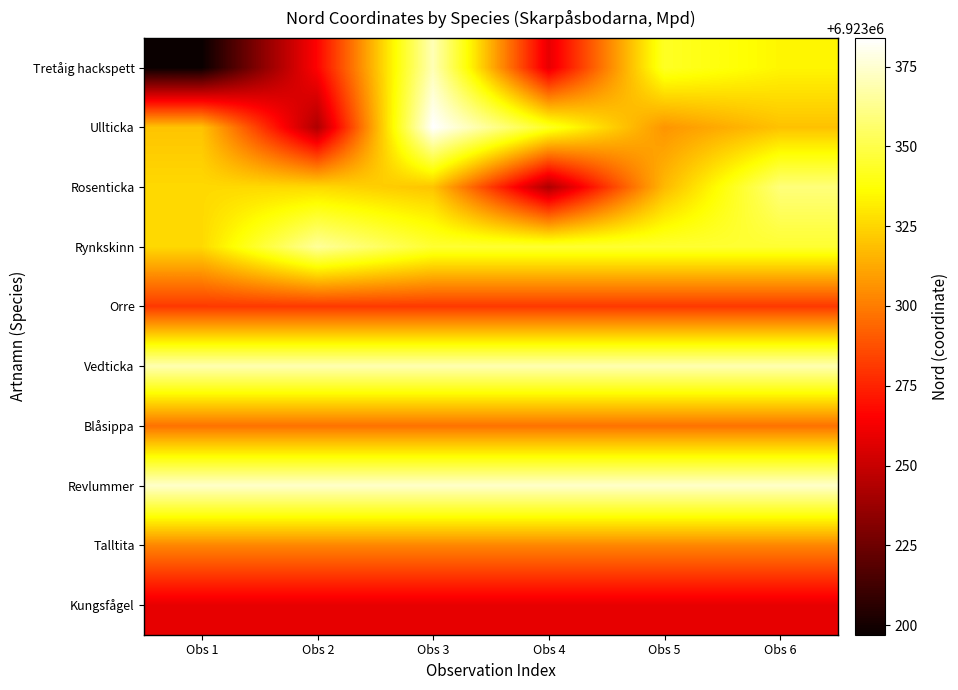

Reading left to right, list all the values displayed in this chart.

Tretåig hackspett: Obs 1=6923197.0	Obs 2=6923266.0	Obs 3=6923370.0	Obs 4=6923259.0	Obs 5=6923343.0	Obs 6=6923334.0
Ullticka: Obs 1=6923320.0	Obs 2=6923243.0	Obs 3=6923384.0	Obs 4=6923343.0	Obs 5=6923307.0	Obs 6=6923319.4
Rosenticka: Obs 1=6923326.0	Obs 2=6923326.0	Obs 3=6923320.0	Obs 4=6923243.0	Obs 5=6923317.0	Obs 6=6923359.0
Rynkskinn: Obs 1=6923326.0	Obs 2=6923365.0	Obs 3=6923345.5	Obs 4=6923345.5	Obs 5=6923345.5	Obs 6=6923345.5
Orre: Obs 1=6923281.0	Obs 2=6923281.0	Obs 3=6923281.0	Obs 4=6923281.0	Obs 5=6923281.0	Obs 6=6923281.0
Vedticka: Obs 1=6923369.0	Obs 2=6923369.0	Obs 3=6923369.0	Obs 4=6923369.0	Obs 5=6923369.0	Obs 6=6923369.0
Blåsippa: Obs 1=6923297.0	Obs 2=6923297.0	Obs 3=6923297.0	Obs 4=6923297.0	Obs 5=6923297.0	Obs 6=6923297.0
Revlummer: Obs 1=6923374.0	Obs 2=6923374.0	Obs 3=6923374.0	Obs 4=6923374.0	Obs 5=6923374.0	Obs 6=6923374.0
Talltita: Obs 1=6923303.0	Obs 2=6923303.0	Obs 3=6923303.0	Obs 4=6923303.0	Obs 5=6923303.0	Obs 6=6923303.0
Kungsfågel: Obs 1=6923259.0	Obs 2=6923259.0	Obs 3=6923259.0	Obs 4=6923259.0	Obs 5=6923259.0	Obs 6=6923259.0